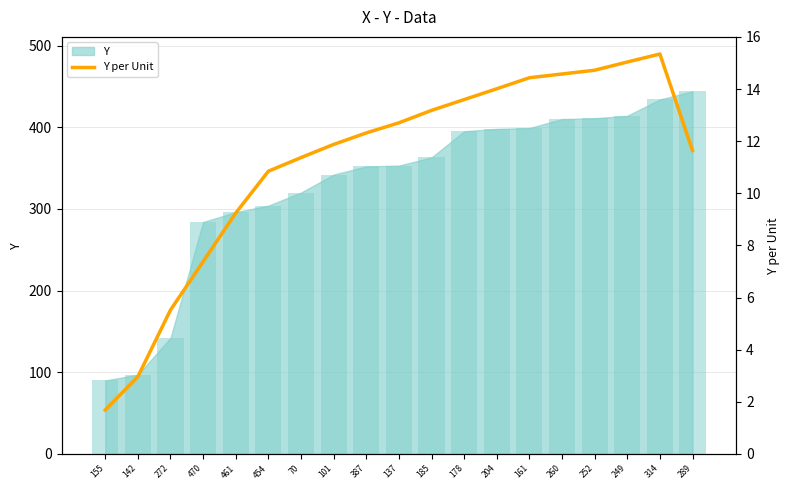

What is the difference between the values at 185 and 387?

0.9